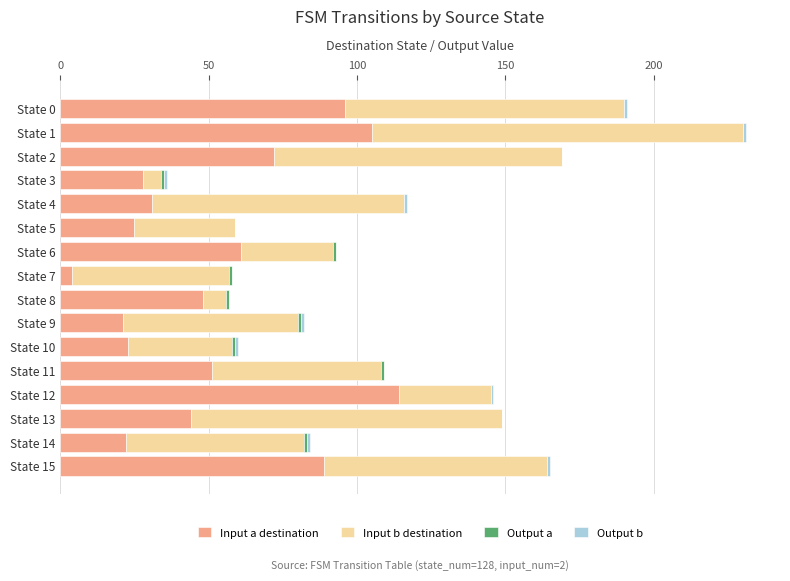

The Input a destination series shows 96 at State 0. True or false?

True